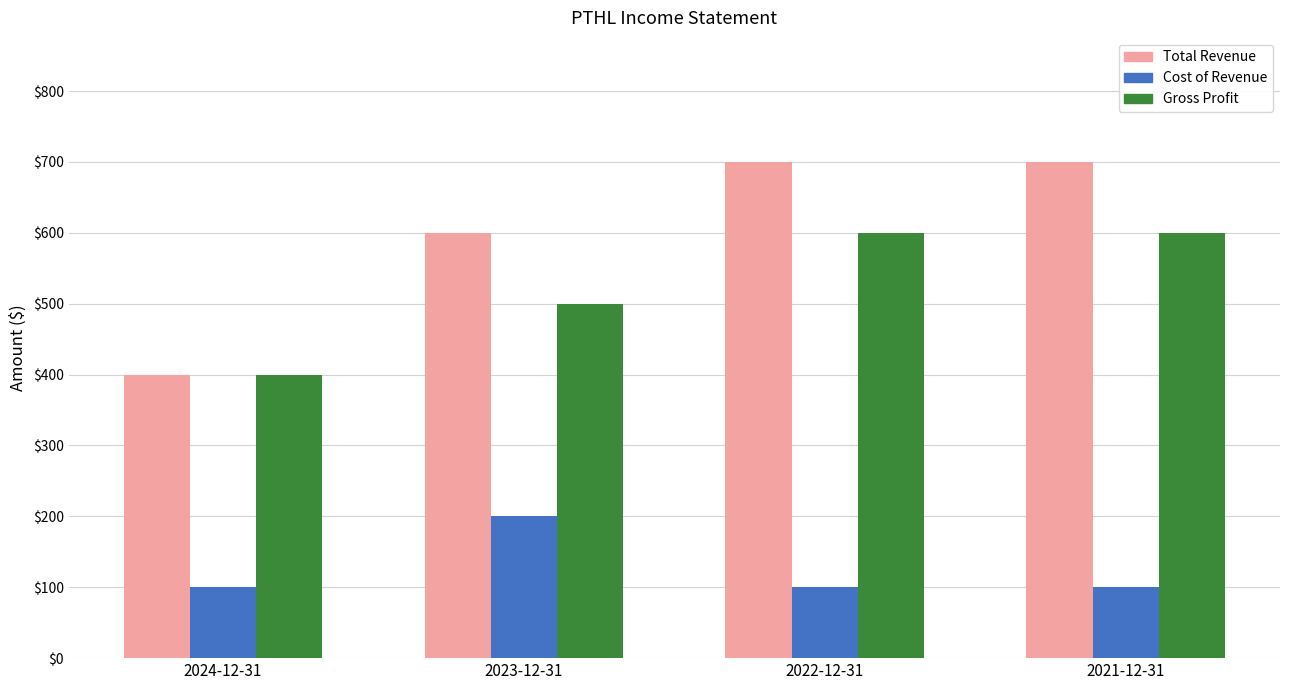

Are the bars horizontal?

No